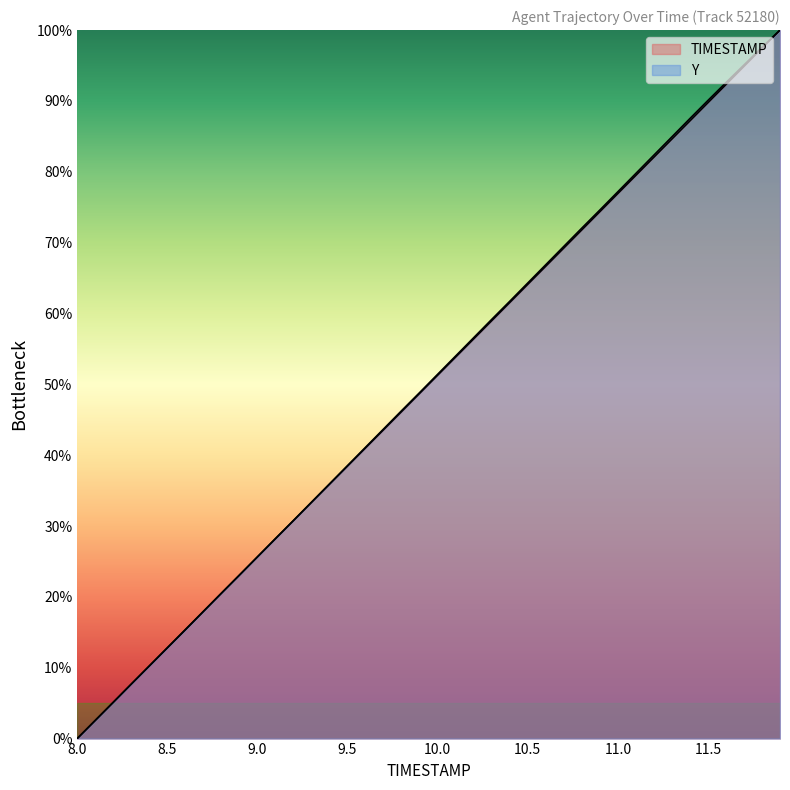

What is the sum of all Y values?

2004.8